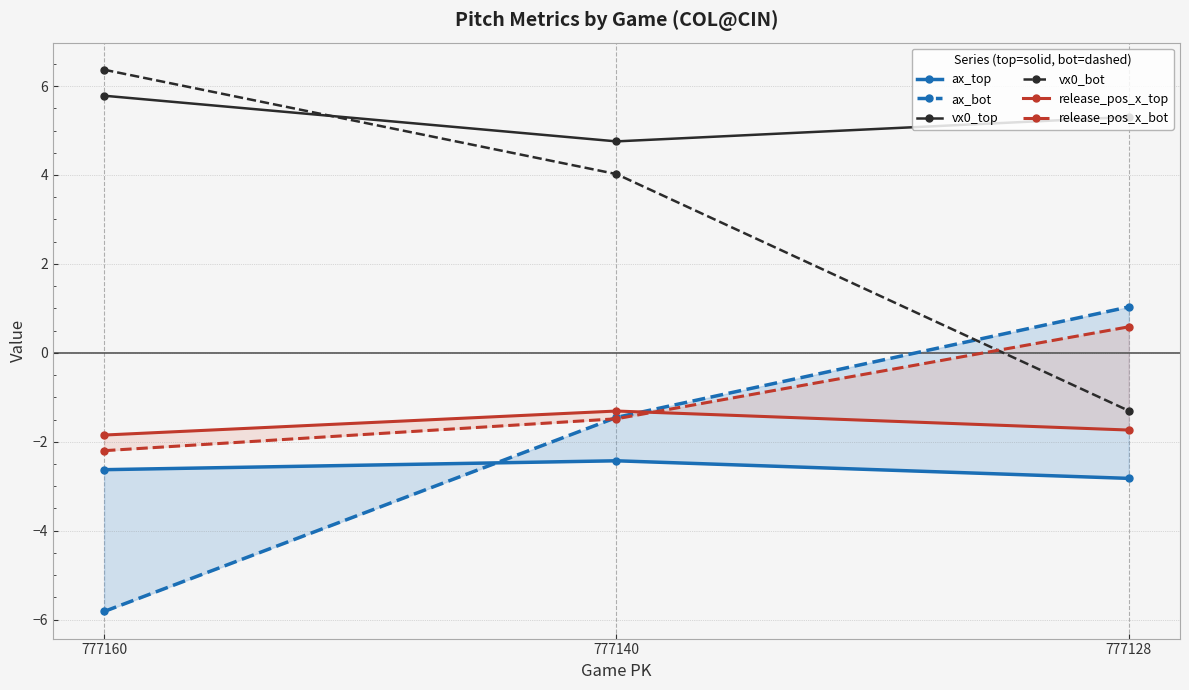

Reading right to left, what are all the values shown in this chart?

ax_top: 777128=-2.8	777140=-2.4	777160=-2.6
ax_bot: 777128=1.0	777140=-1.5	777160=-5.8
vx0_top: 777128=5.3	777140=4.8	777160=5.8
vx0_bot: 777128=-1.3	777140=4.0	777160=6.4
release_pos_x_top: 777128=-1.7	777140=-1.3	777160=-1.8
release_pos_x_bot: 777128=0.6	777140=-1.5	777160=-2.2